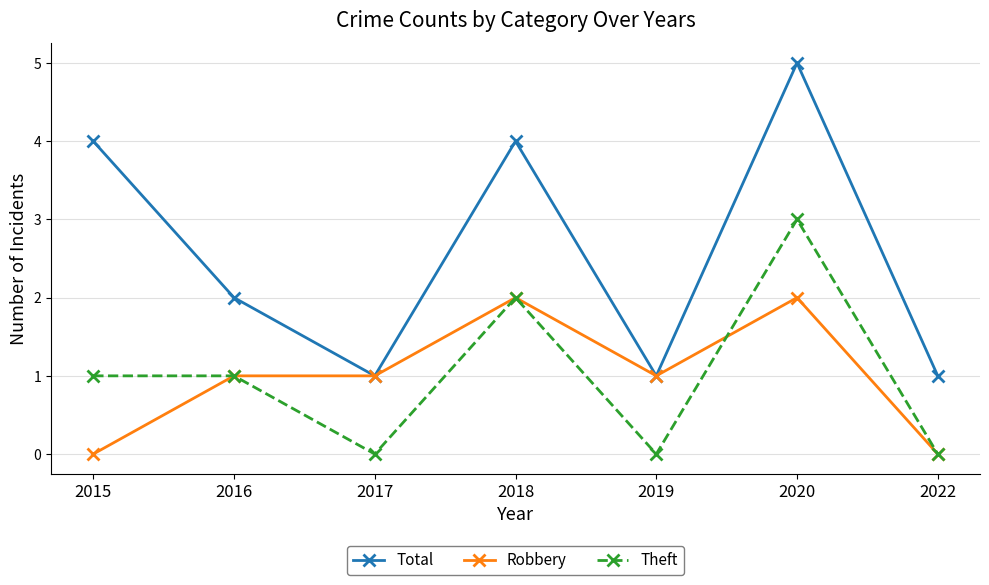

What is the spread (max minus min) of values at 2020?

3